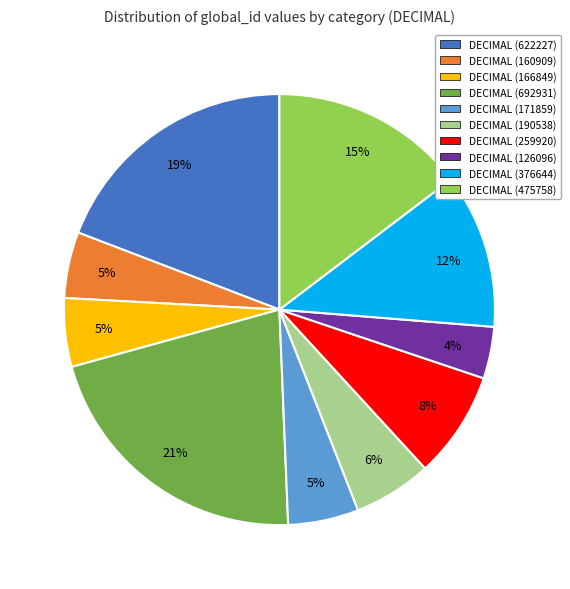

Between DECIMAL (475758) and DECIMAL (376644), which is larger?

DECIMAL (475758)